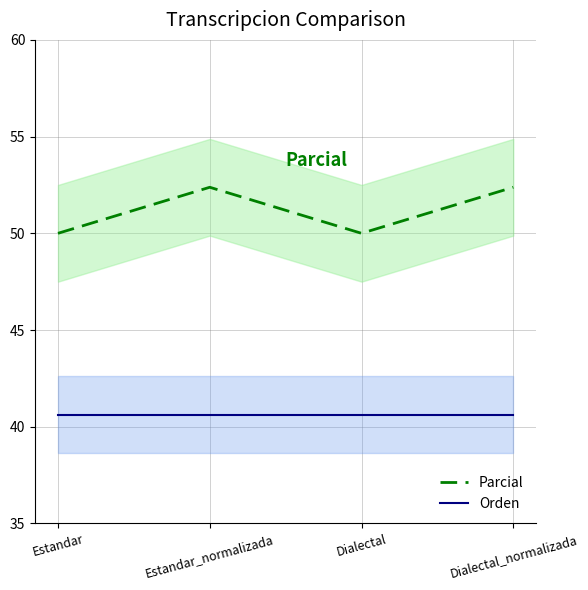

Rank the series by their average value, from highest to lowest.

Parcial, Orden